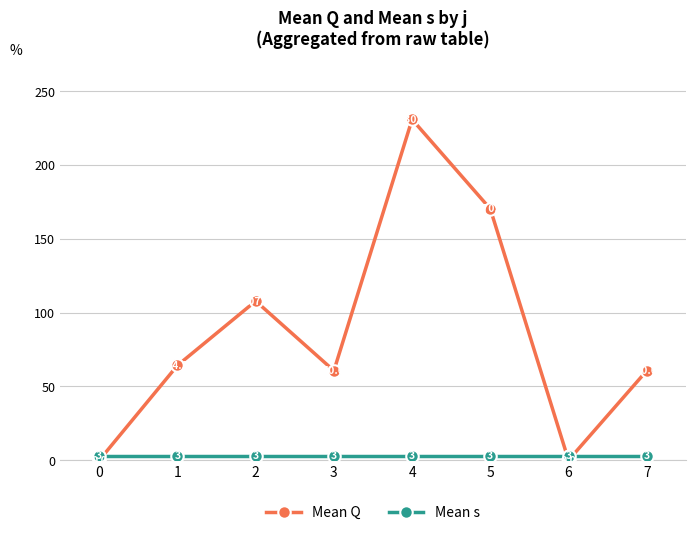

Which series has the widest spread of values?

Mean Q